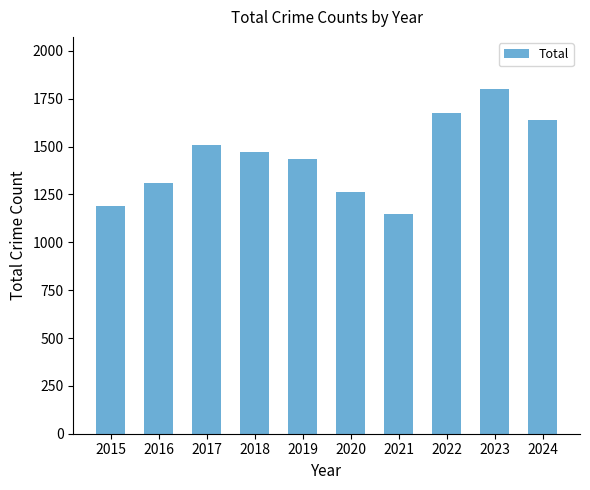

True or false: the data shows 1085 at 2024.

False